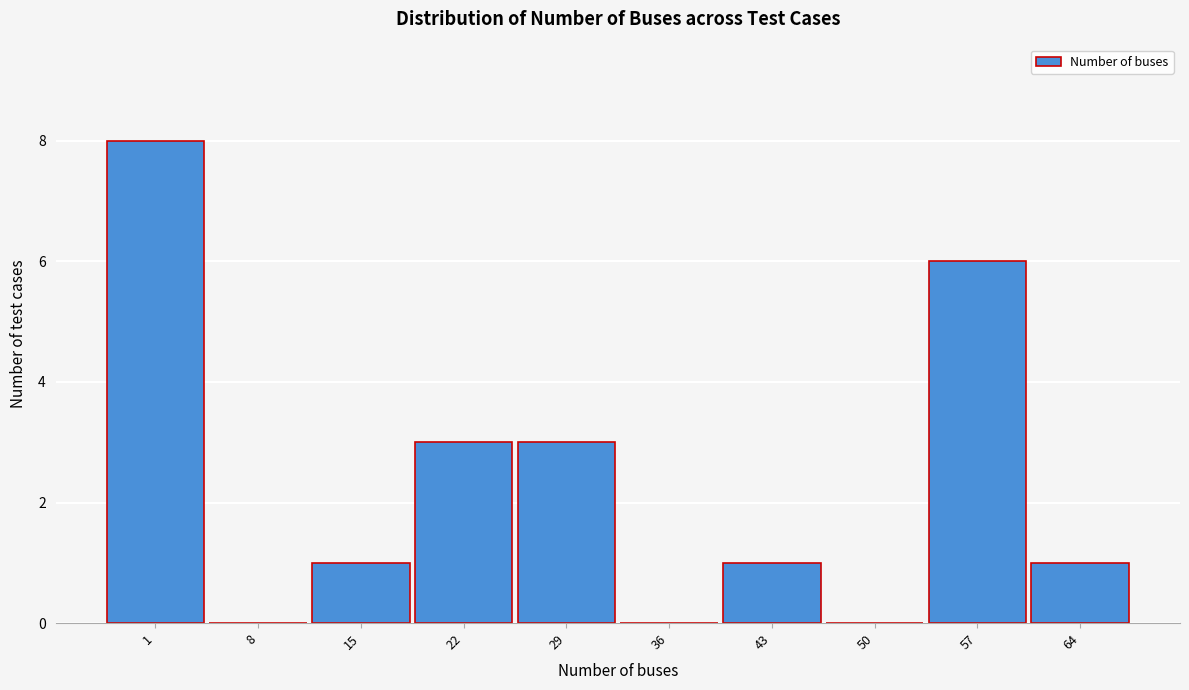

Reading left to right, transcribe all the data shown in this chart.

1=8	8=0	15=1	22=3	29=3	36=0	43=1	50=0	57=6	64=1